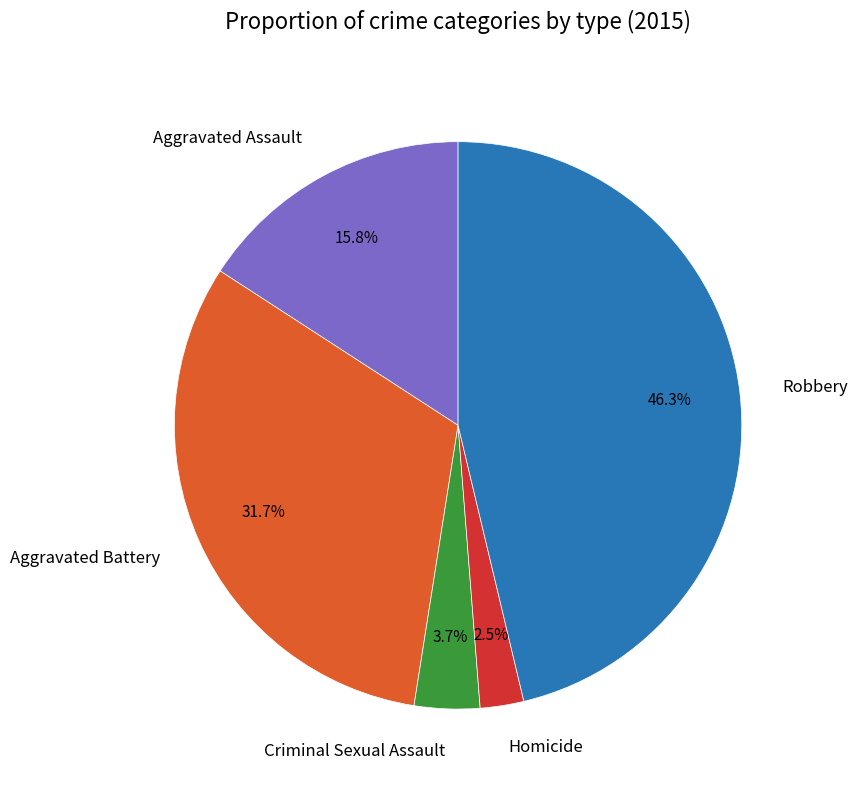

Rank the categories by value from lowest to highest.

Homicide, Criminal Sexual Assault, Aggravated Assault, Aggravated Battery, Robbery